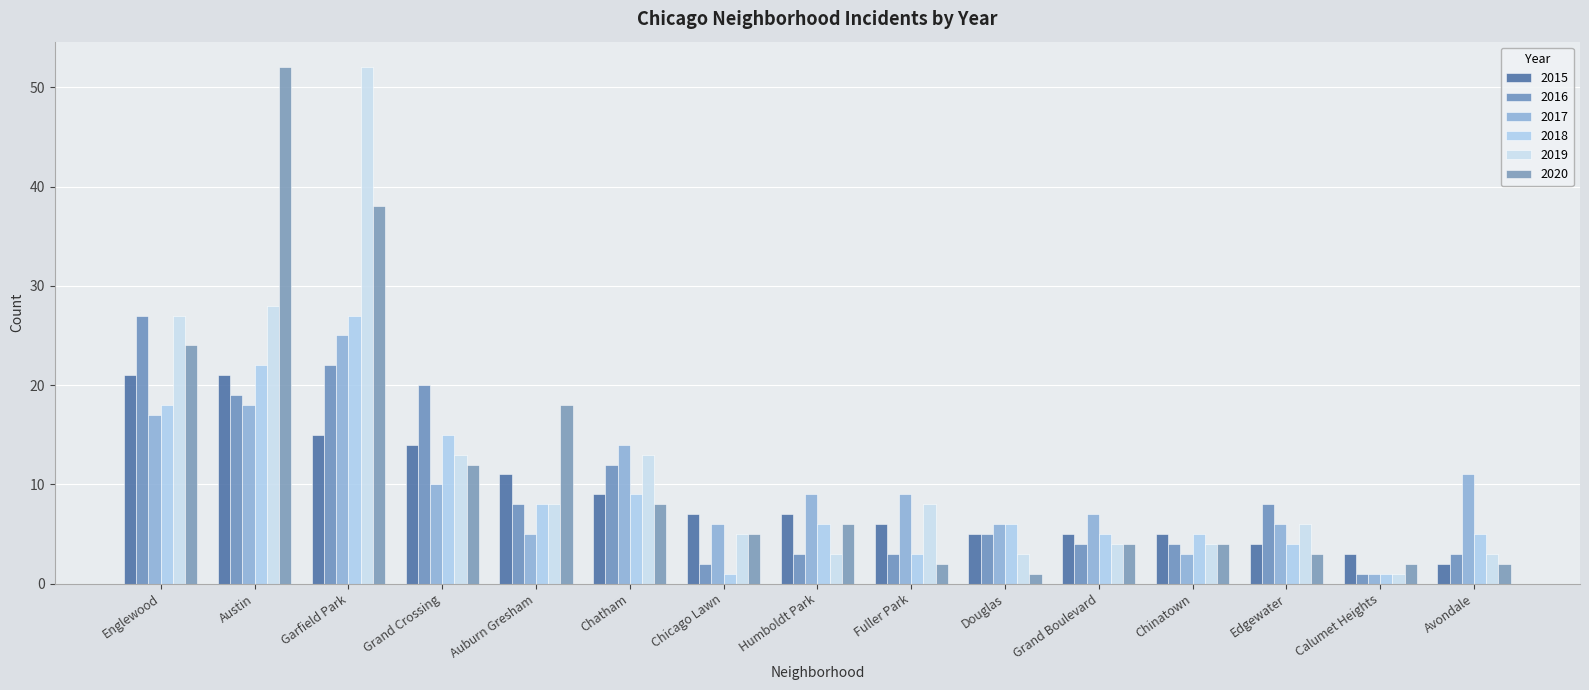

What is the difference between the maximum and minimum values in the 2019 series?

51